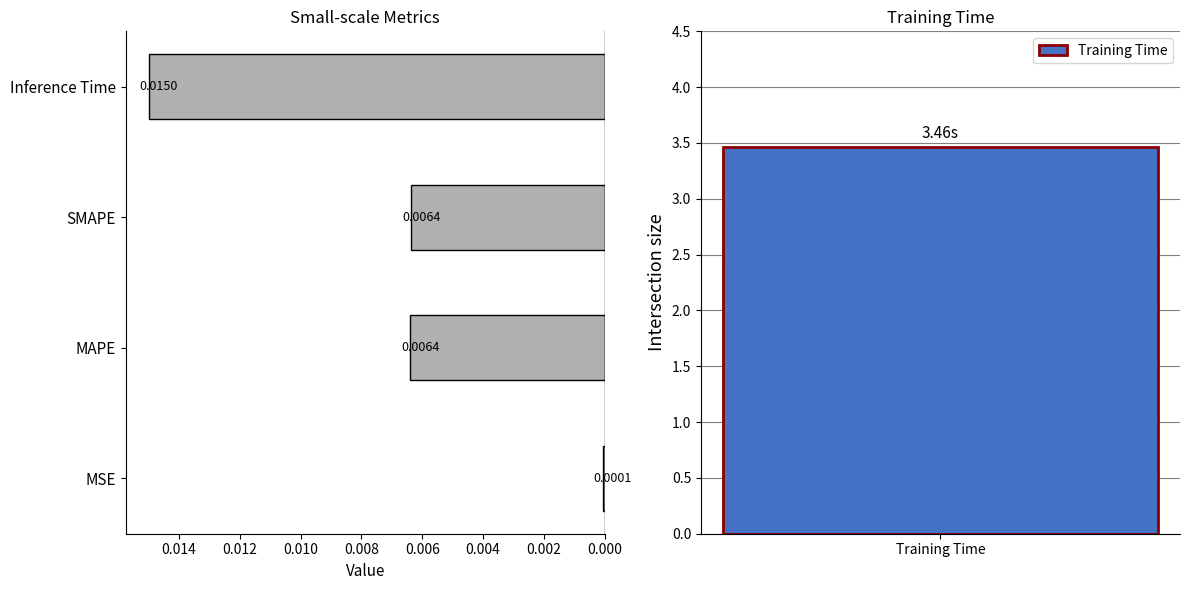

Is it true that the value at MSE is 0.0?

True